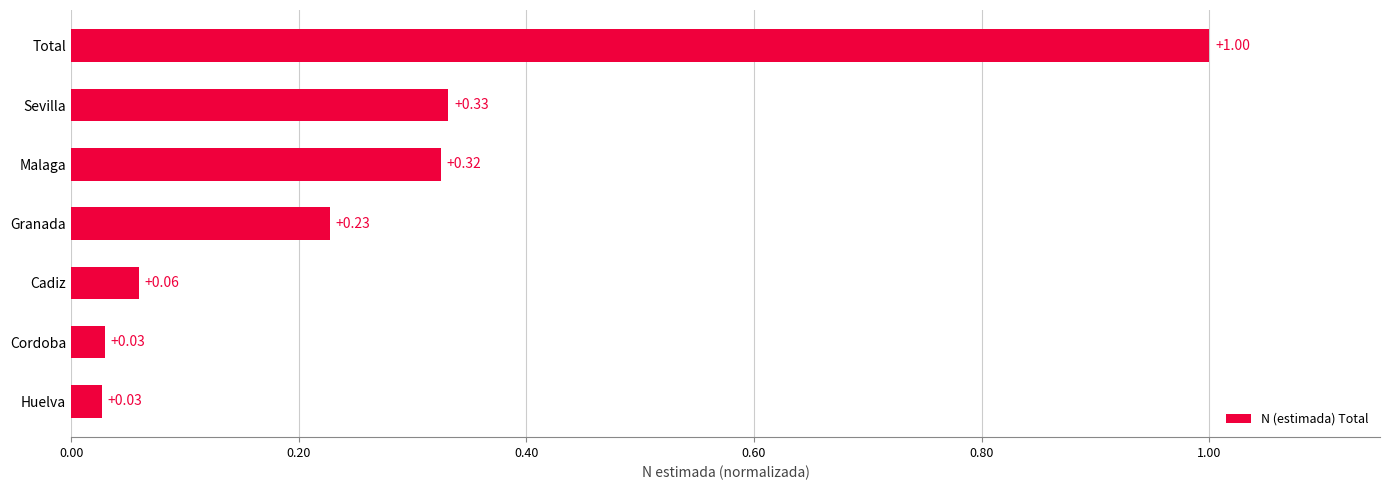

What is the sum of all values?

2.0